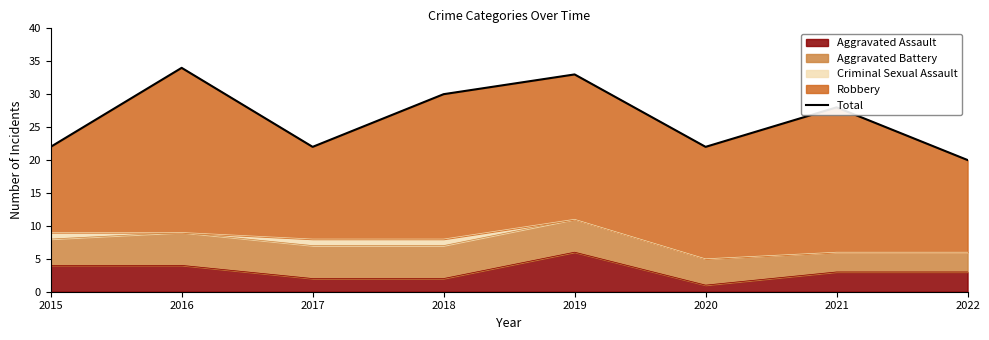

True or false: there are more than 2 points higher than both neighbors.

True